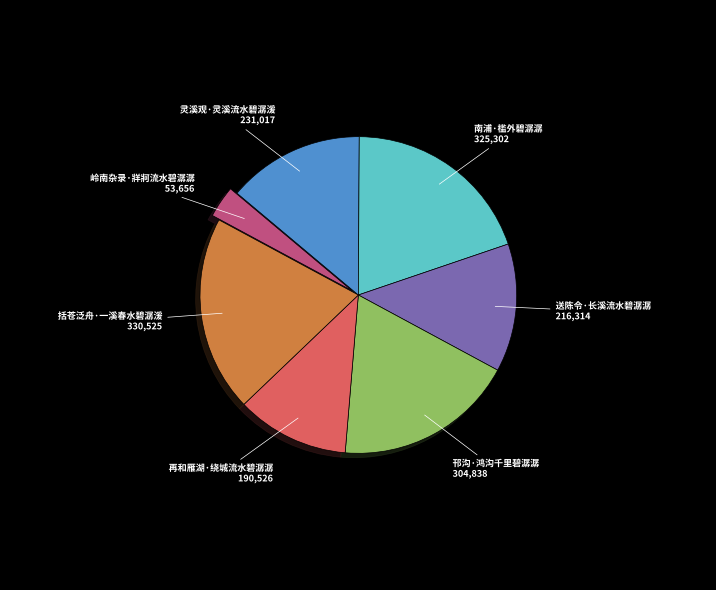

Does any single category account for the majority?

No